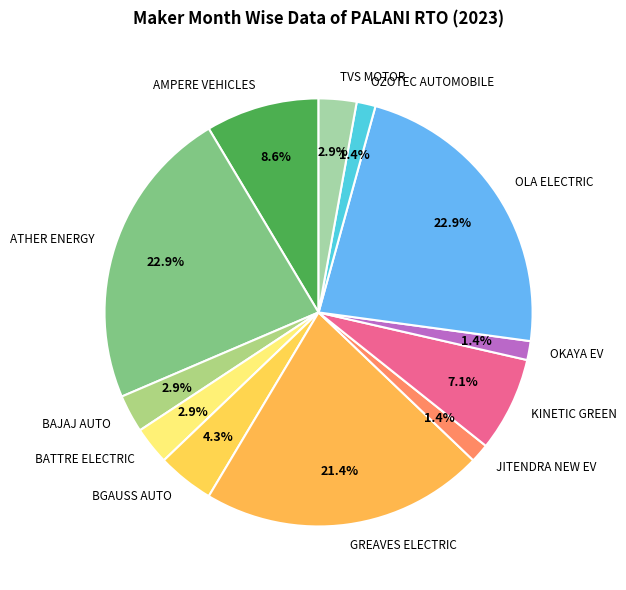

Between AMPERE VEHICLES and KINETIC GREEN, which is larger?

AMPERE VEHICLES